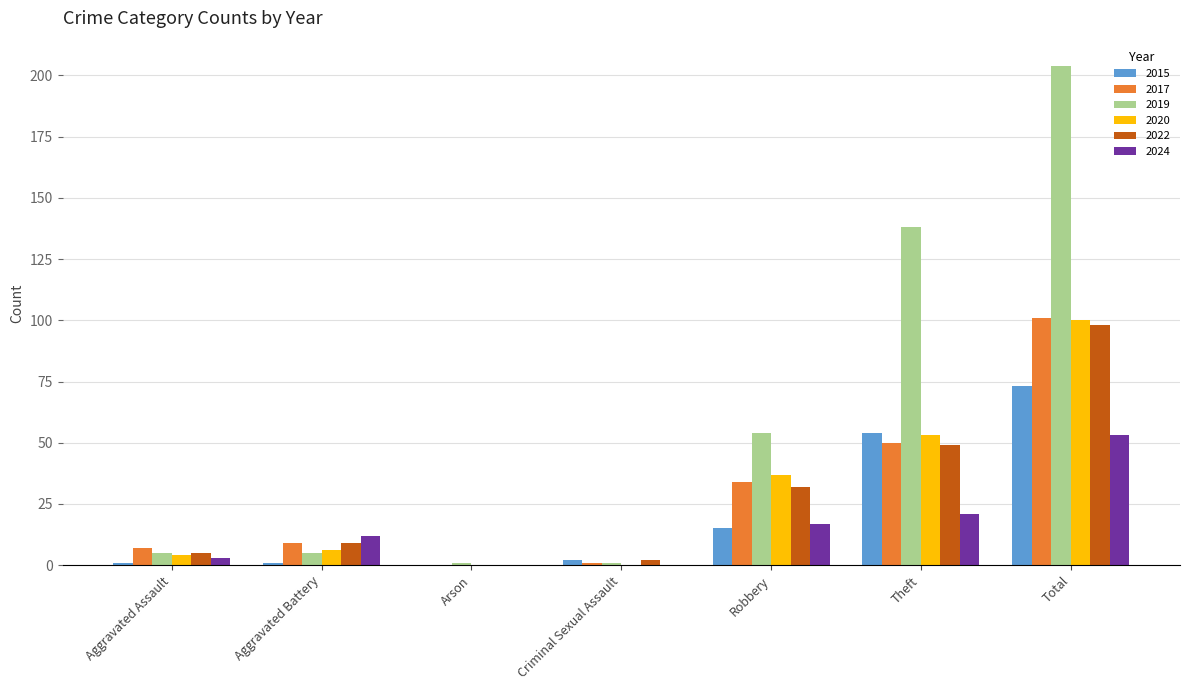

True or false: 2015 has a value of 81 at Theft.

False